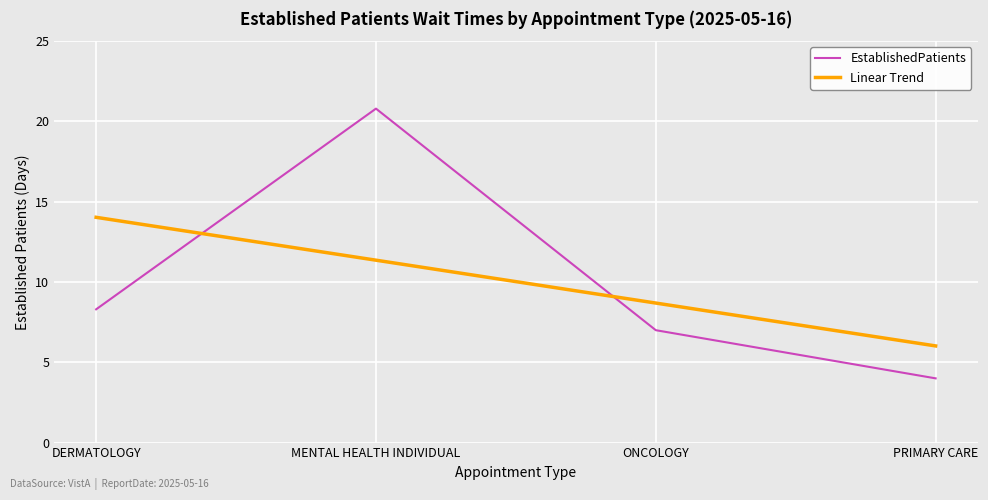

What position from the right is PRIMARY CARE?

1